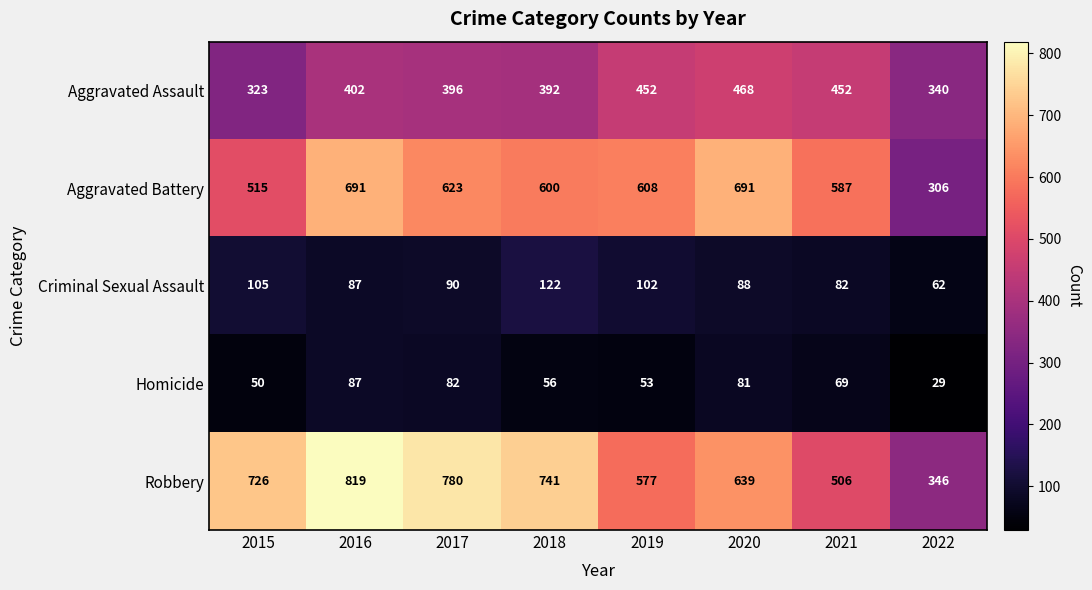

Which series has the largest total across all categories?

Robbery